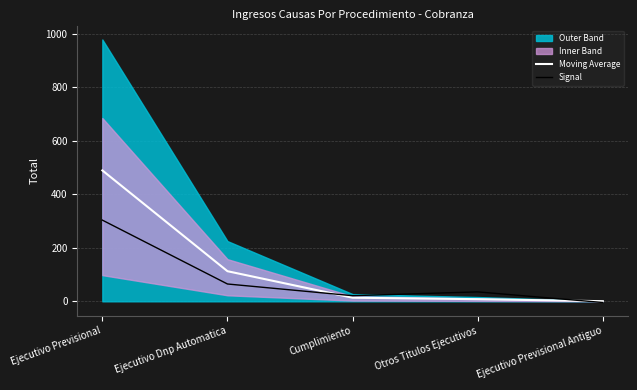

What is the label of the 1st point from the right?

Ejecutivo Previsional Antiguo